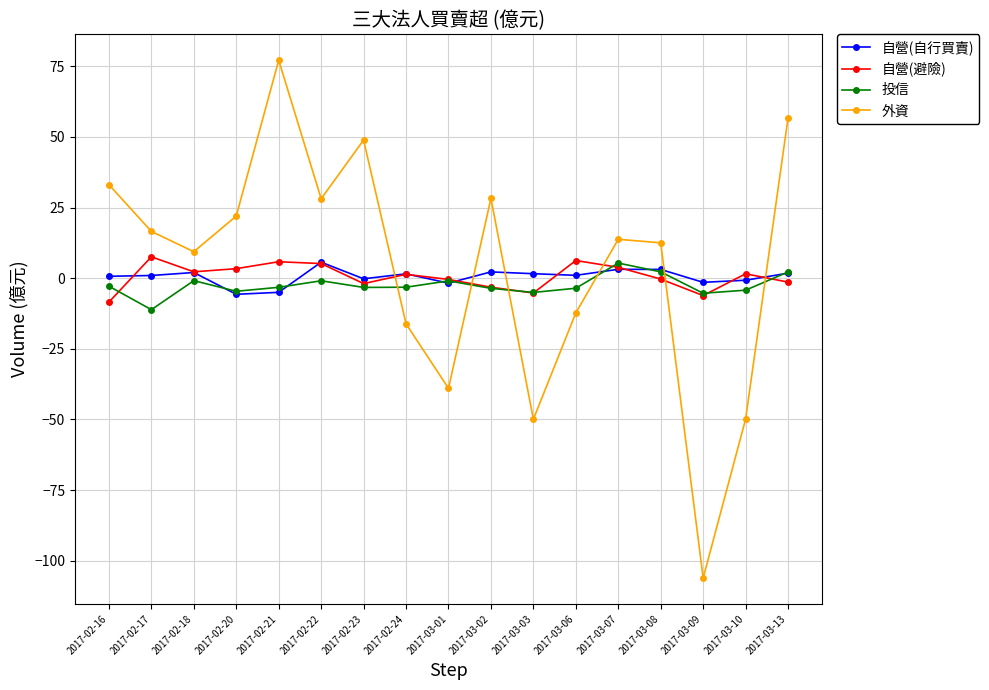

Which series changed the most between 2017-03-10 and 2017-03-13?

外資